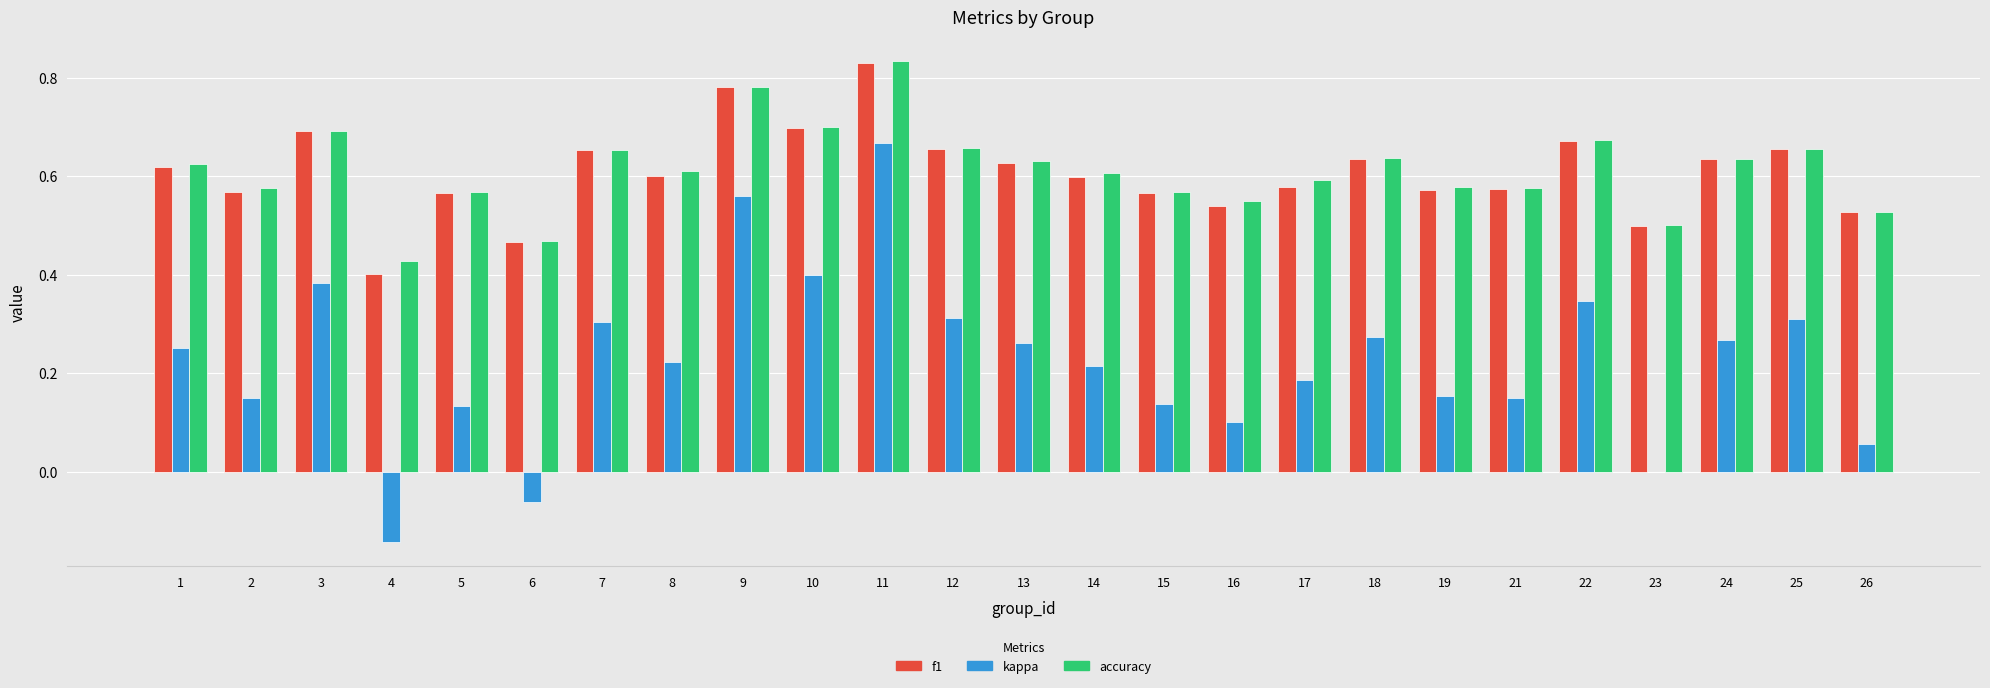

The accuracy series shows 0.6 at 15. True or false?

True